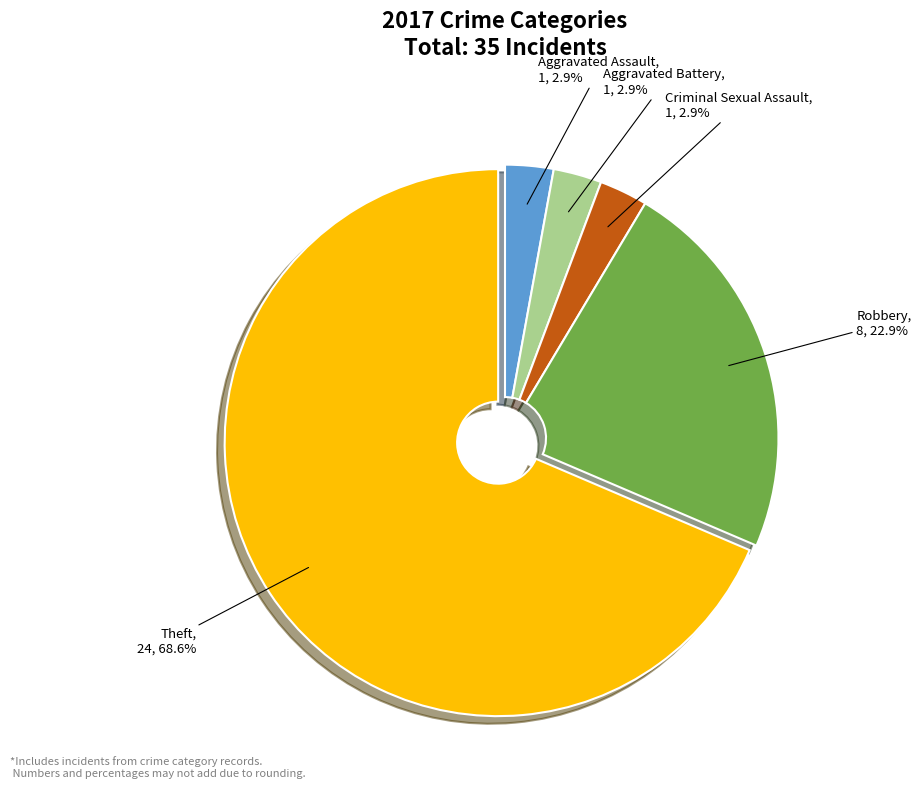

Is there a majority slice in this chart?

Yes